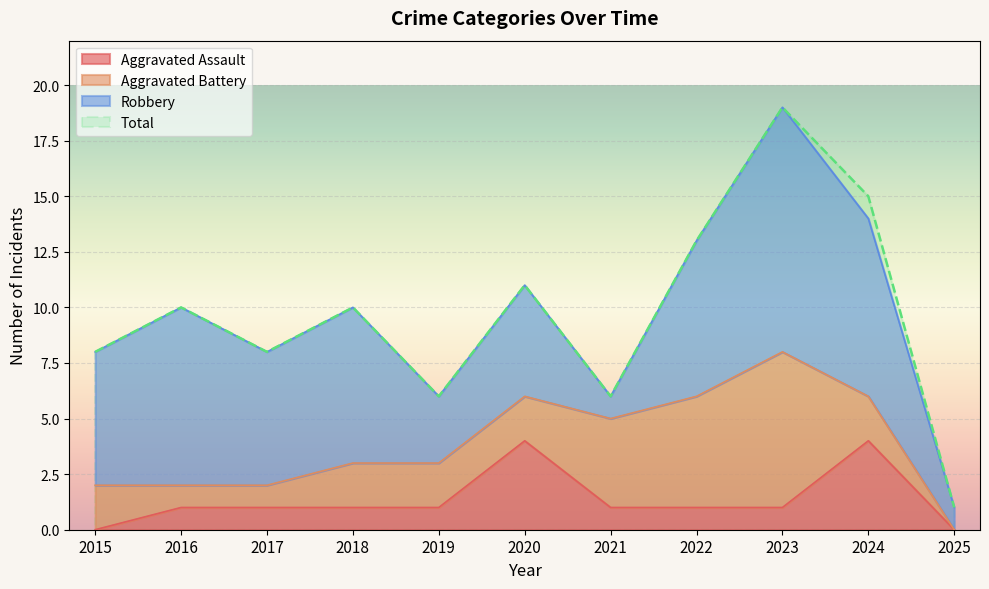

Where does the Aggravated Assault series first go above 1?

2020